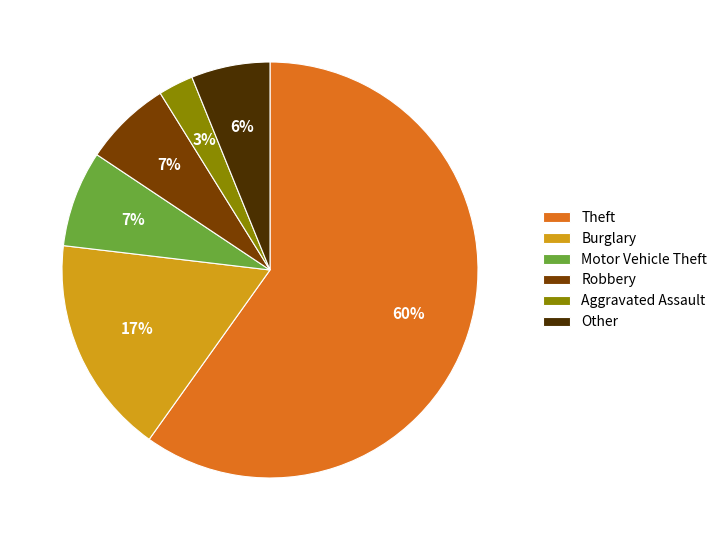

To the nearest percent, what percentage of the pie is Theft?

60%